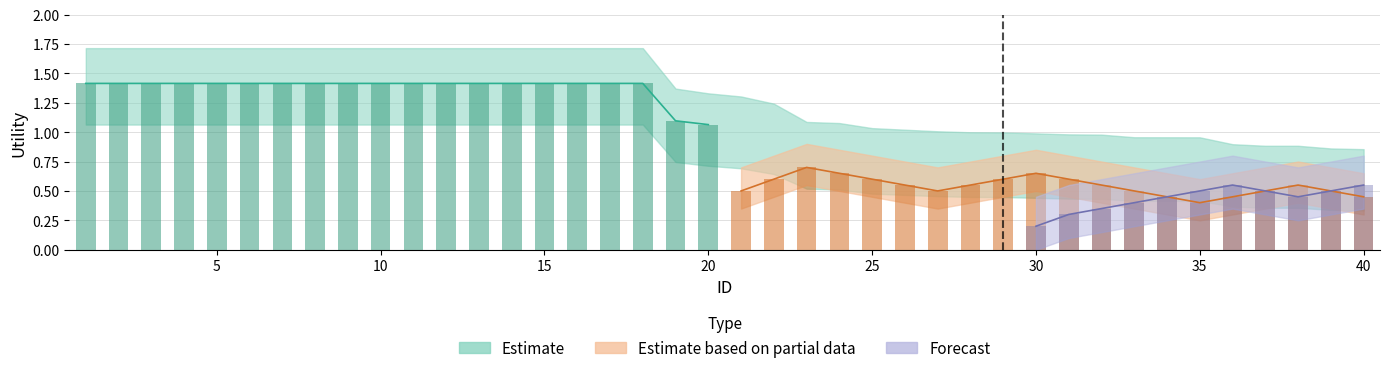

Reading left to right, extract all data points from this chart.

Estimate: 1=1.4	2=1.4	3=1.4	4=1.4	5=1.4	6=1.4	7=1.4	8=1.4	9=1.4	10=1.4	11=1.4	12=1.4	13=1.4	14=1.4	15=1.4	16=1.4	17=1.4	18=1.4	19=1.1	20=1.1	21=1.0	22=1.0	23=0.9	24=0.9	25=0.8	26=0.8	27=0.8	28=0.8	29=0.8	30=0.8	31=0.8	32=0.8	33=0.8	34=0.8	35=0.8	36=0.7	37=0.7	38=0.7	39=0.7	40=0.7
Estimate based on partial data: 1=0.0	2=0.0	3=0.0	4=0.0	5=0.0	6=0.0	7=0.0	8=0.0	9=0.0	10=0.0	11=0.0	12=0.0	13=0.0	14=0.0	15=0.0	16=0.0	17=0.0	18=0.0	19=0.0	20=0.0	21=0.5	22=0.6	23=0.7	24=0.7	25=0.6	26=0.6	27=0.5	28=0.6	29=0.6	30=0.7	31=0.6	32=0.6	33=0.5	34=0.5	35=0.4	36=0.5	37=0.5	38=0.6	39=0.5	40=0.5
Forecast: 1=0.0	2=0.0	3=0.0	4=0.0	5=0.0	6=0.0	7=0.0	8=0.0	9=0.0	10=0.0	11=0.0	12=0.0	13=0.0	14=0.0	15=0.0	16=0.0	17=0.0	18=0.0	19=0.0	20=0.0	21=0.0	22=0.0	23=0.0	24=0.0	25=0.0	26=0.0	27=0.0	28=0.0	29=0.0	30=0.2	31=0.3	32=0.3	33=0.4	34=0.5	35=0.5	36=0.6	37=0.5	38=0.5	39=0.5	40=0.6